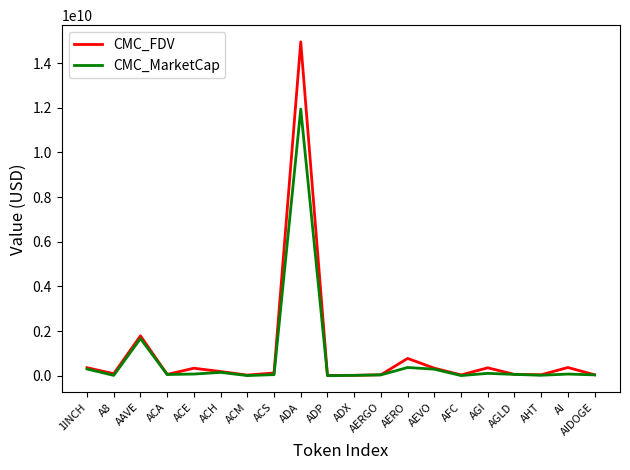

Between AAVE and ADX, which series saw the biggest shift?

CMC_FDV